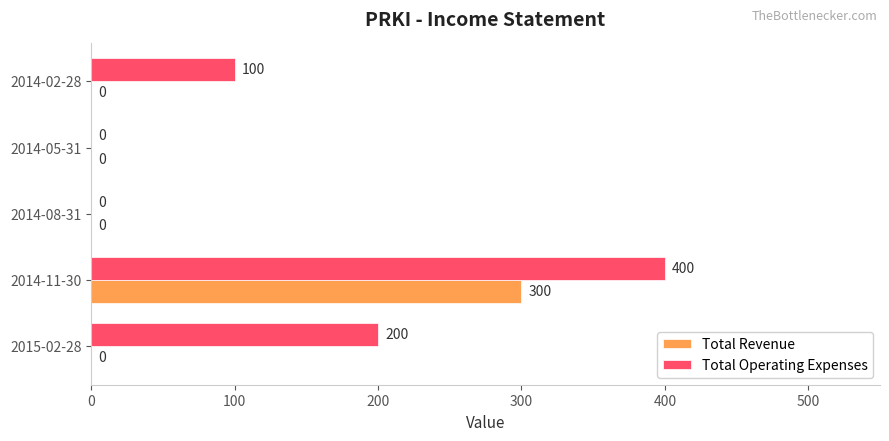

At which category is the sum across all series the highest?

2014-11-30